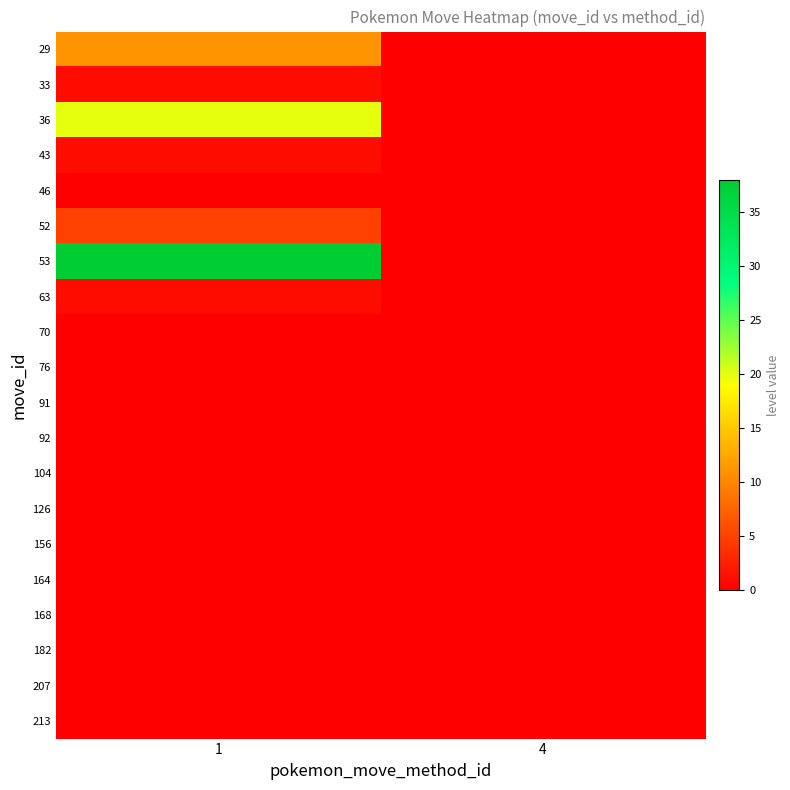

List the series in order of their peak value, lowest first.

46, 70, 76, 91, 92, 104, 126, 156, 164, 168, 182, 207, 213, 33, 43, 63, 52, 29, 36, 53